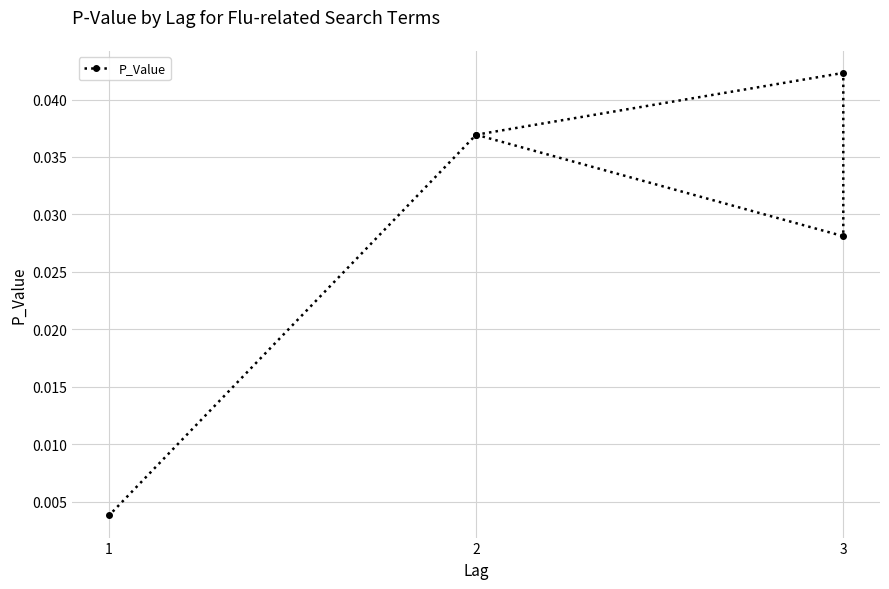

How many interior local peaks (higher than both neighbors) does the data have?

1